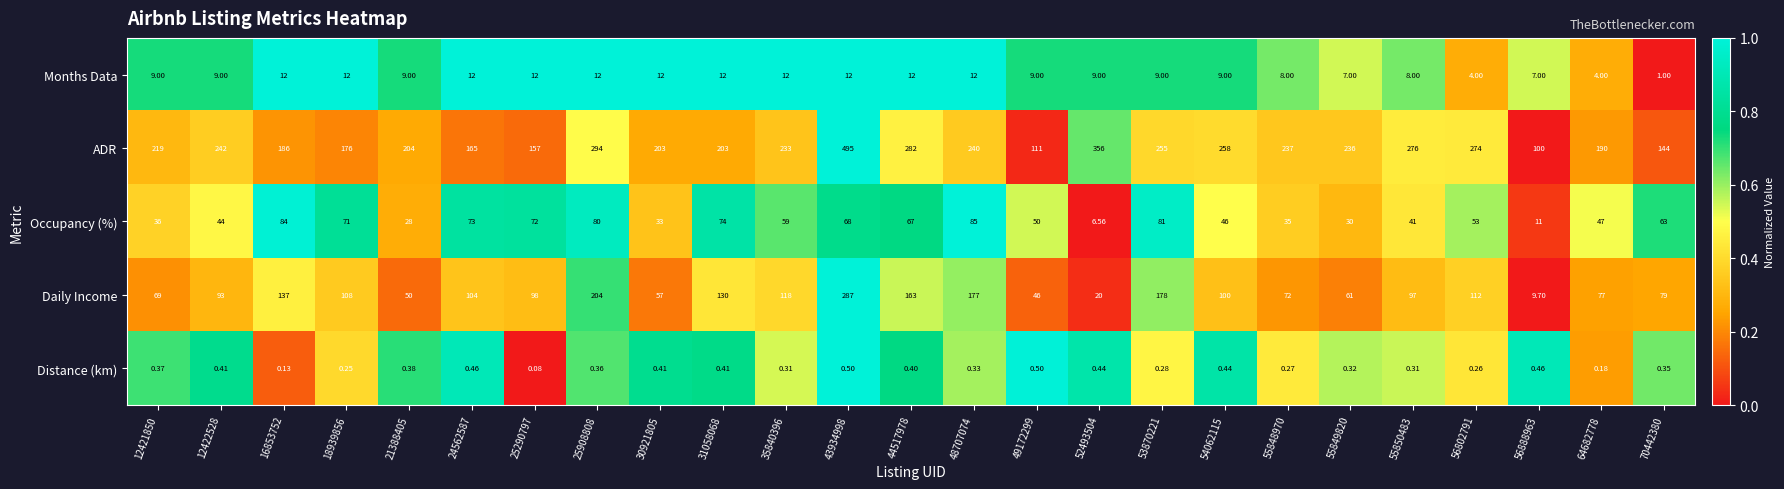

Which series has the widest spread of values?

ADR